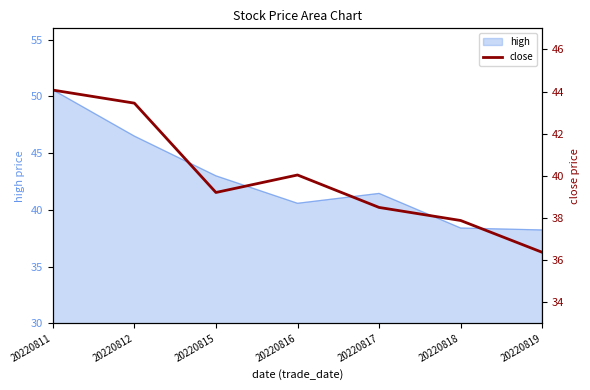

How many interior local valleys (lower than both neighbors) does the data have?

1